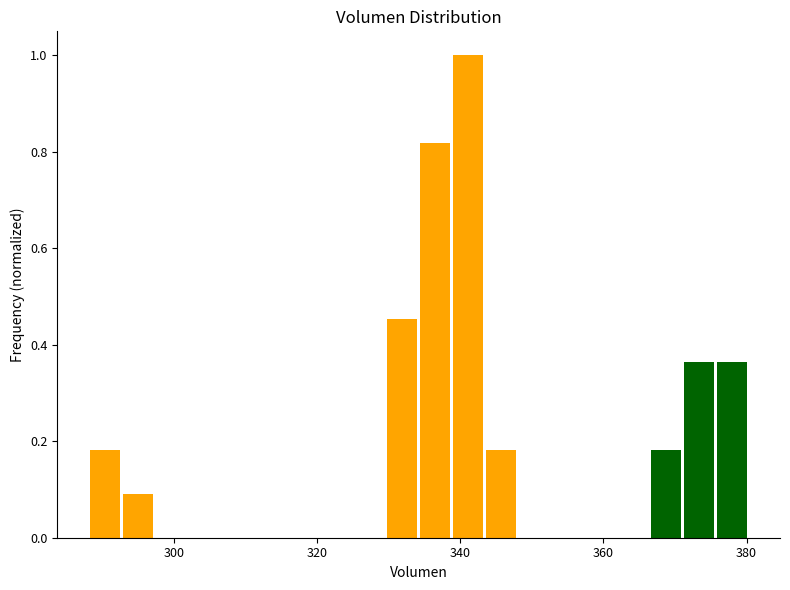

Around what value on the x-axis is the tallest bar? Give the approximate position of its centre, as read against the axis.

342